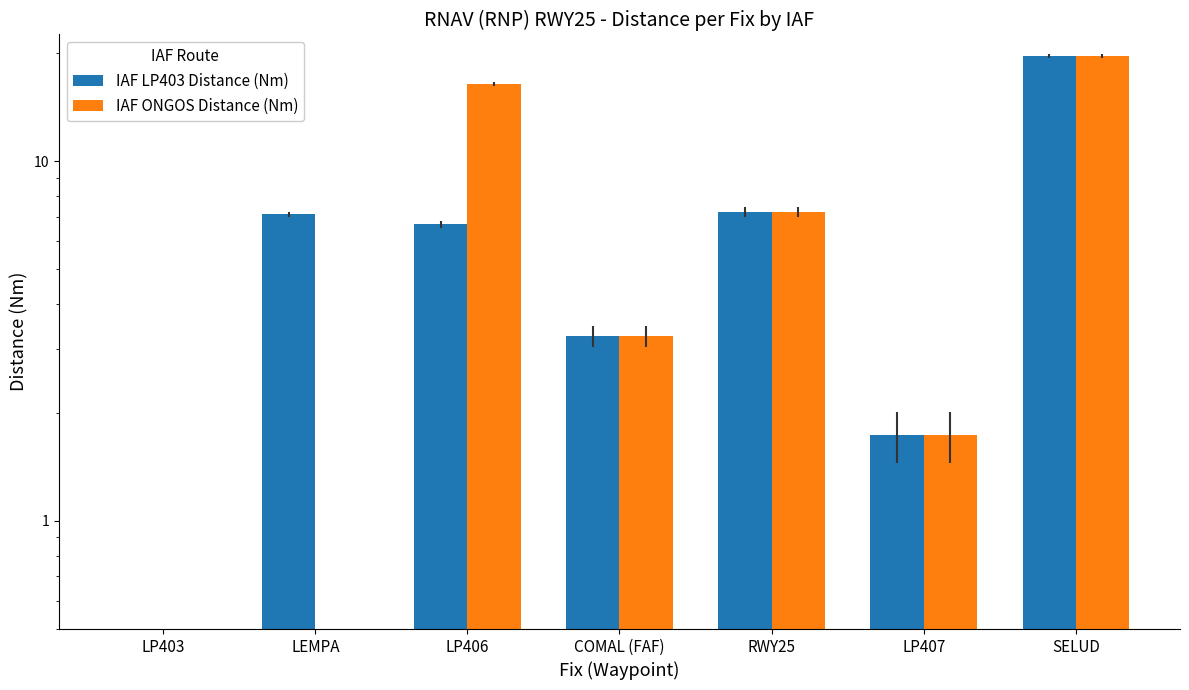

Are the bars horizontal?

No